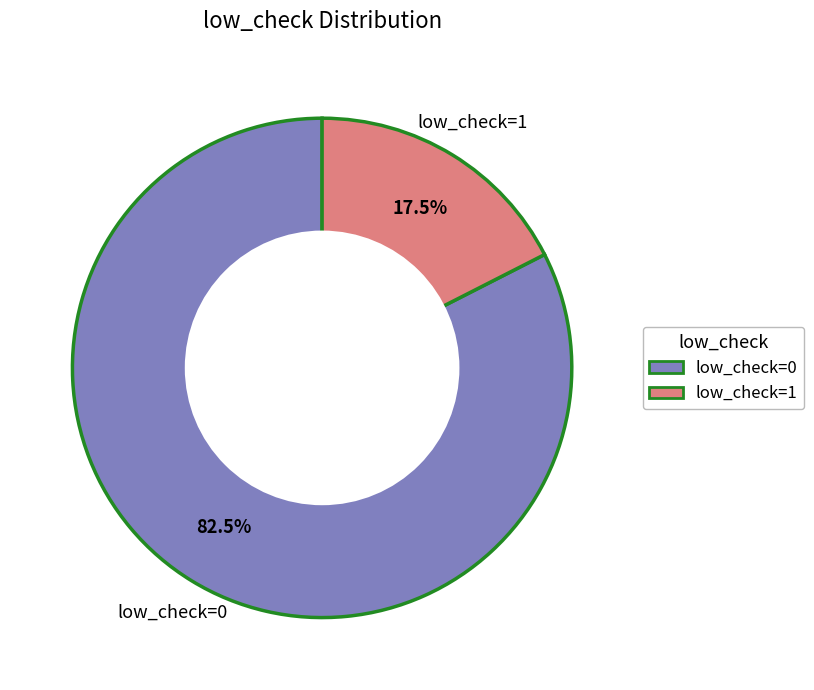

Is low_check=0 the majority of the pie?

Yes